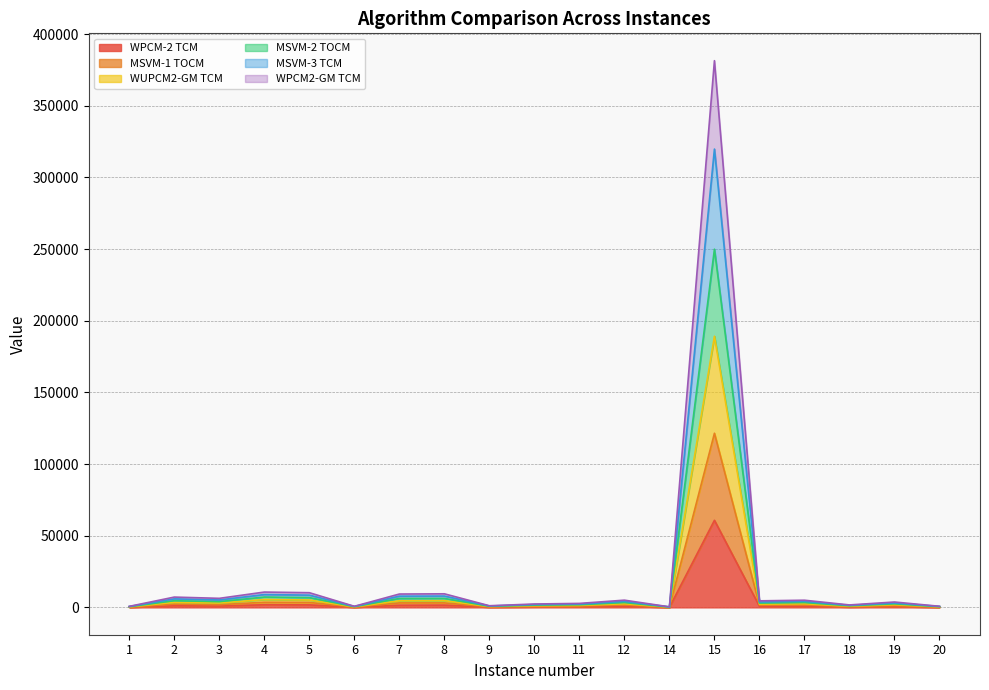

How many lines are shown in the chart?

6